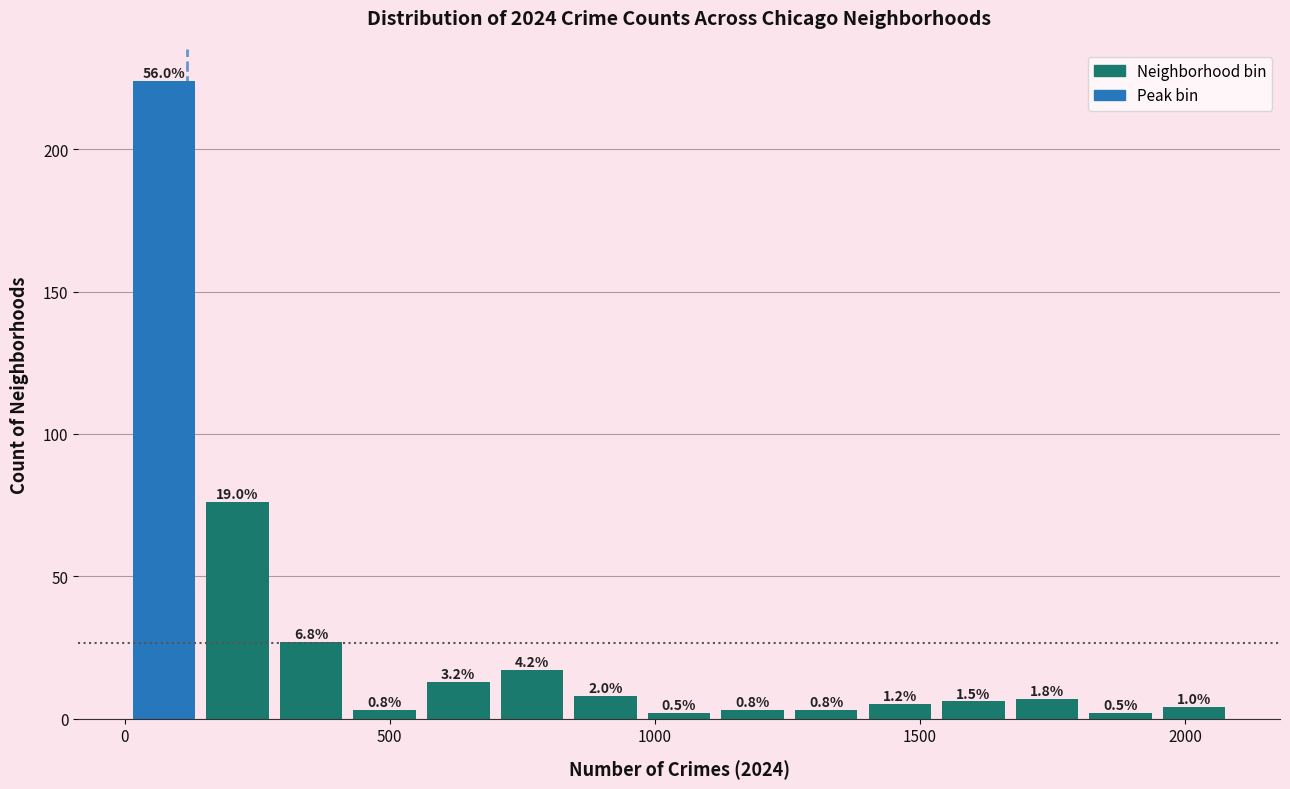

Read against the x-axis, roughly where is the centre of the tallest bar?

50